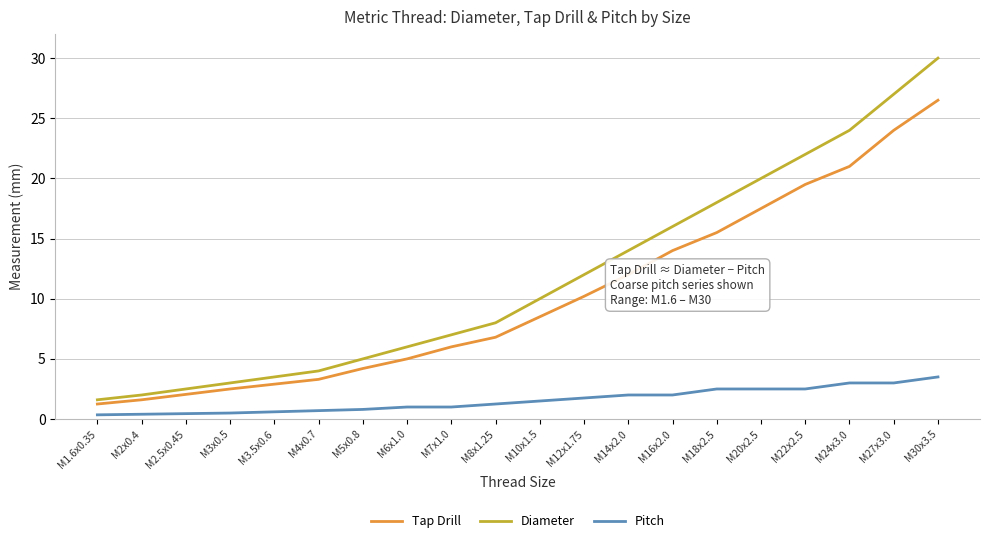

List the series in order of their peak value, lowest first.

Pitch, Tap Drill, Diameter